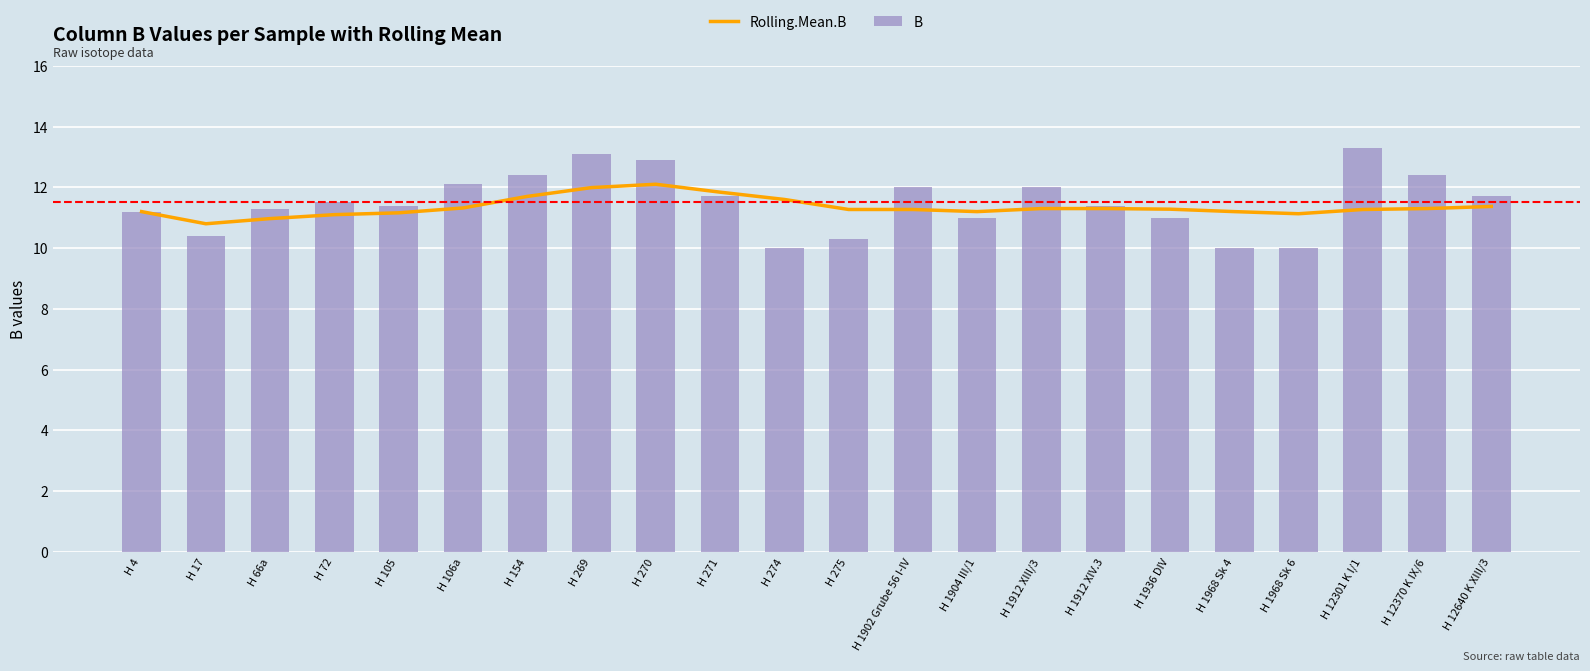

Read the Rolling.Mean.B value at H 12640 K XIII/3.

11.4